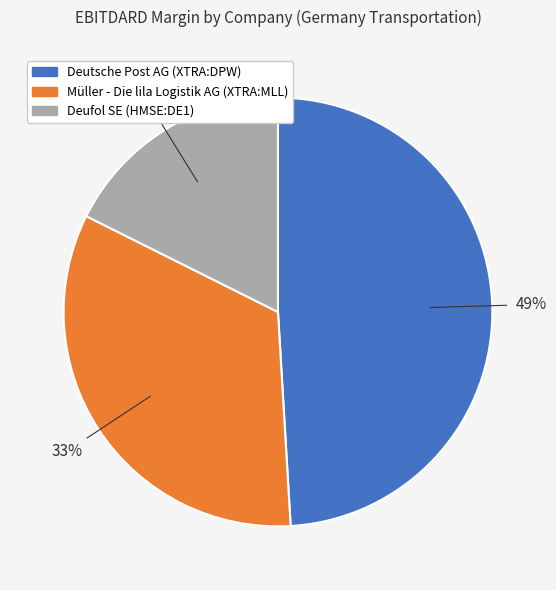

Rank the categories by value from lowest to highest.

Deufol SE (HMSE:DE1), Müller - Die lila Logistik AG (XTRA:MLL), Deutsche Post AG (XTRA:DPW)